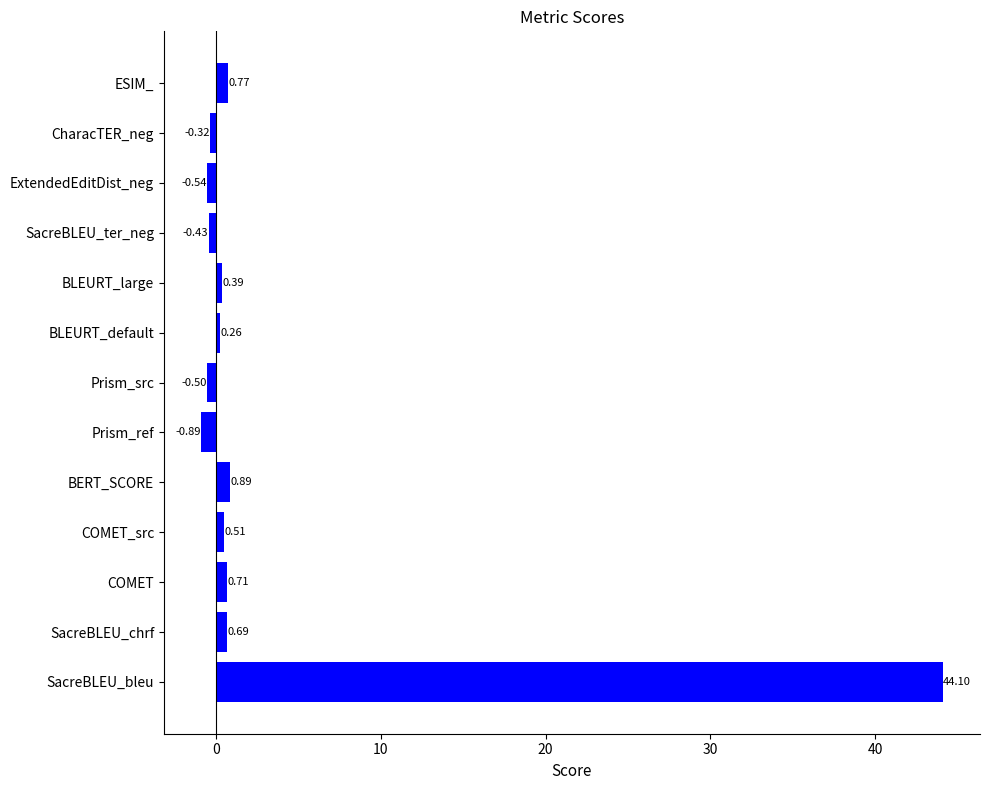

List the labels in order of value, largest first.

SacreBLEU_bleu, BERT_SCORE, ESIM_, COMET, SacreBLEU_chrf, COMET_src, BLEURT_large, BLEURT_default, CharacTER_neg, SacreBLEU_ter_neg, Prism_src, ExtendedEditDist_neg, Prism_ref